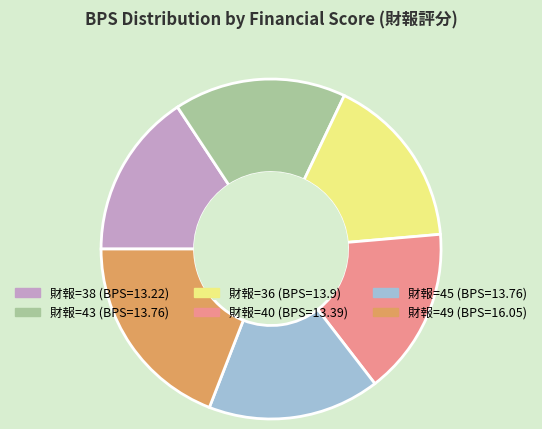

How many segments does this pie chart have?

6